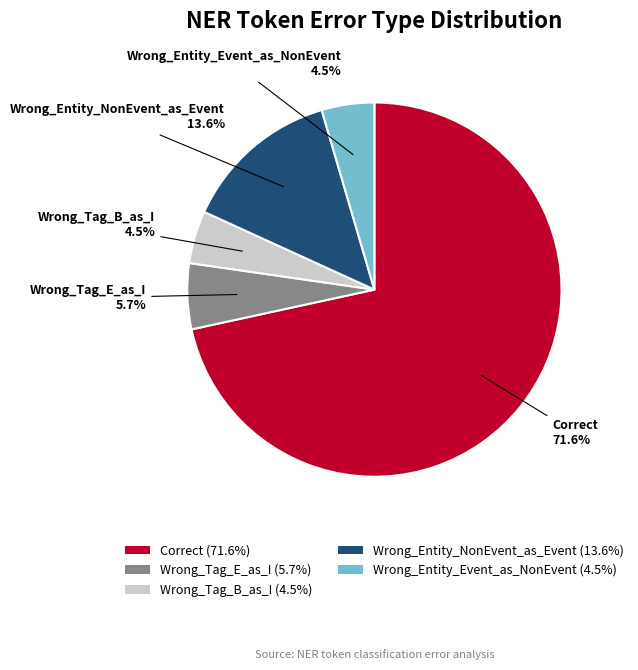

To the nearest percent, what percentage of the pie is Correct?

72%